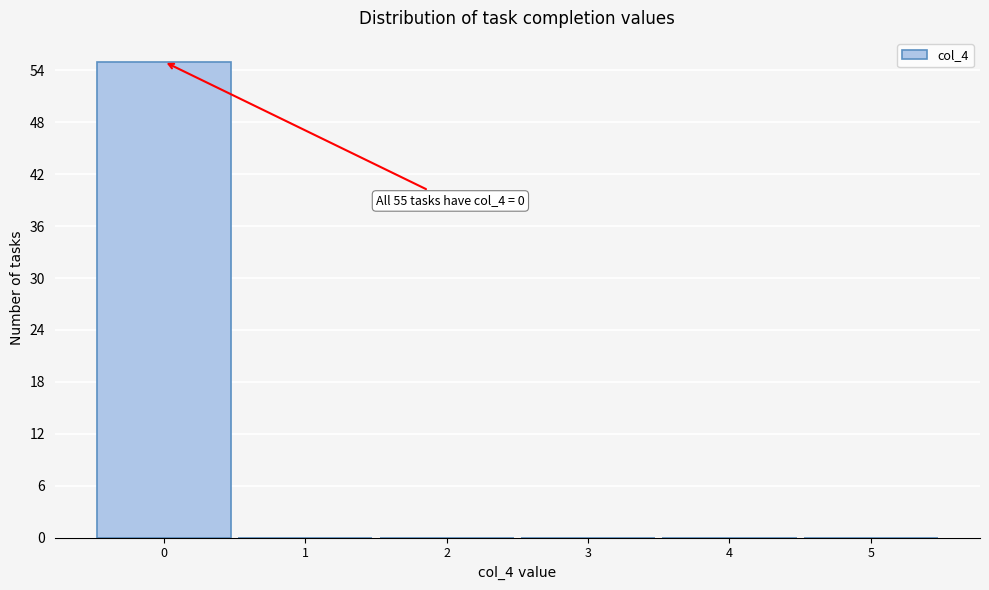

Reading right to left, transcribe all the data shown in this chart.

5=0	4=0	3=0	2=0	1=0	0=55